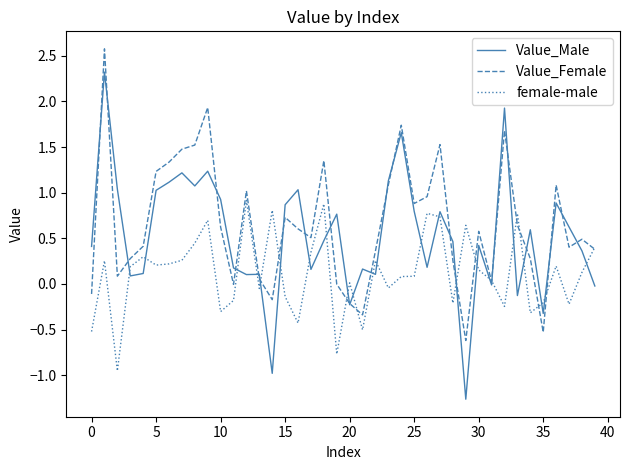

List the series in order of their peak value, highest first.

Value_Female, Value_Male, female-male